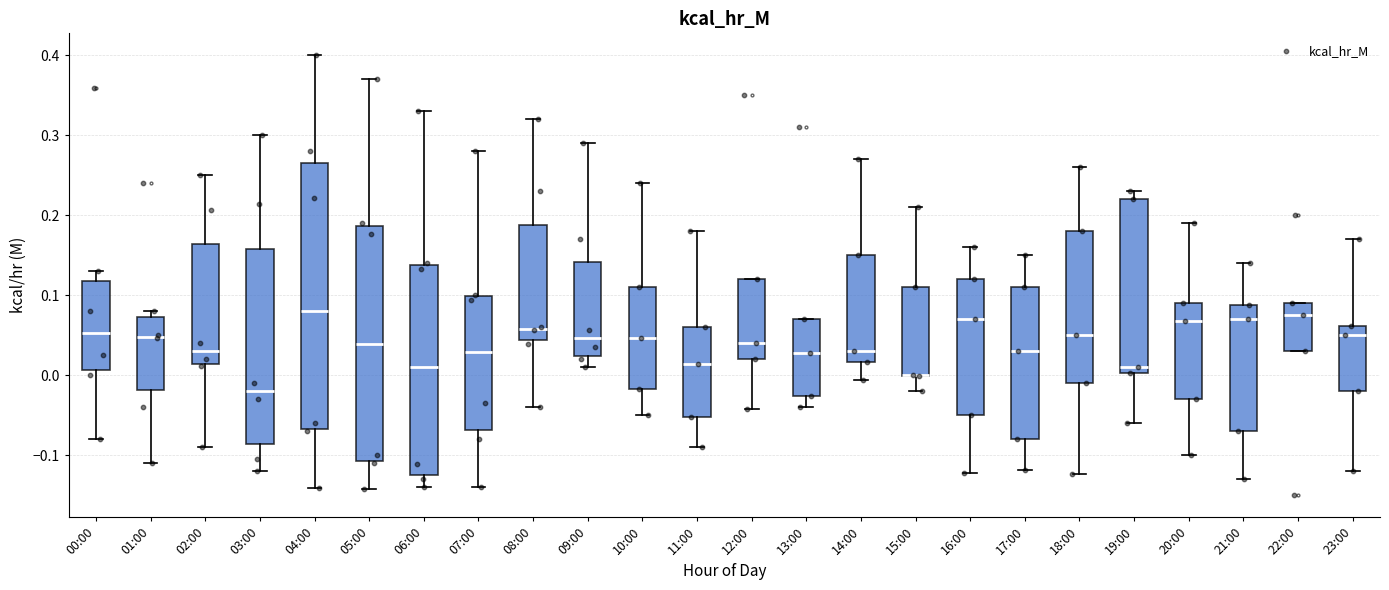

Reading left to right, read every box against the y-axis: the position of its median line, the range the box covers, and the ends of its whiskers. The values are not printed on the chart, so give them approximately, as read against the axis.

00:00: median 0.05, box 0.01 to 0.12, whiskers -0.08 to 0.13
01:00: median 0.05, box -0.02 to 0.07, whiskers -0.11 to 0.08
02:00: median 0.03, box 0.01 to 0.16, whiskers -0.09 to 0.25
03:00: median -0.02, box -0.09 to 0.16, whiskers -0.12 to 0.30
04:00: median 0.08, box -0.07 to 0.27, whiskers -0.14 to 0.40
05:00: median 0.04, box -0.11 to 0.19, whiskers -0.14 to 0.37
06:00: median 0.01, box -0.13 to 0.14, whiskers -0.14 to 0.33
07:00: median 0.03, box -0.07 to 0.10, whiskers -0.14 to 0.28
08:00: median 0.06, box 0.04 to 0.19, whiskers -0.04 to 0.32
09:00: median 0.05, box 0.02 to 0.14, whiskers 0.01 to 0.29
10:00: median 0.05, box -0.02 to 0.11, whiskers -0.05 to 0.24
11:00: median 0.01, box -0.05 to 0.06, whiskers -0.09 to 0.18
12:00: median 0.04, box 0.02 to 0.12, whiskers -0.04 to 0.12
13:00: median 0.03, box -0.03 to 0.07, whiskers -0.04 to 0.07
14:00: median 0.03, box 0.02 to 0.15, whiskers -0.01 to 0.27
15:00: median 0.00 (drawn on the box's lower edge), box 0.00 to 0.11, whiskers -0.02 to 0.21
16:00: median 0.07, box -0.05 to 0.12, whiskers -0.12 to 0.16
17:00: median 0.03, box -0.08 to 0.11, whiskers -0.12 to 0.15
18:00: median 0.05, box -0.01 to 0.18, whiskers -0.12 to 0.26
19:00: median 0.01, box 0.00 to 0.22, whiskers -0.06 to 0.23
20:00: median 0.07, box -0.03 to 0.09, whiskers -0.10 to 0.19
21:00: median 0.07, box -0.07 to 0.09, whiskers -0.13 to 0.14
22:00: median 0.08, box 0.03 to 0.09, whiskers 0.03 to 0.09
23:00: median 0.05, box -0.02 to 0.06, whiskers -0.12 to 0.17